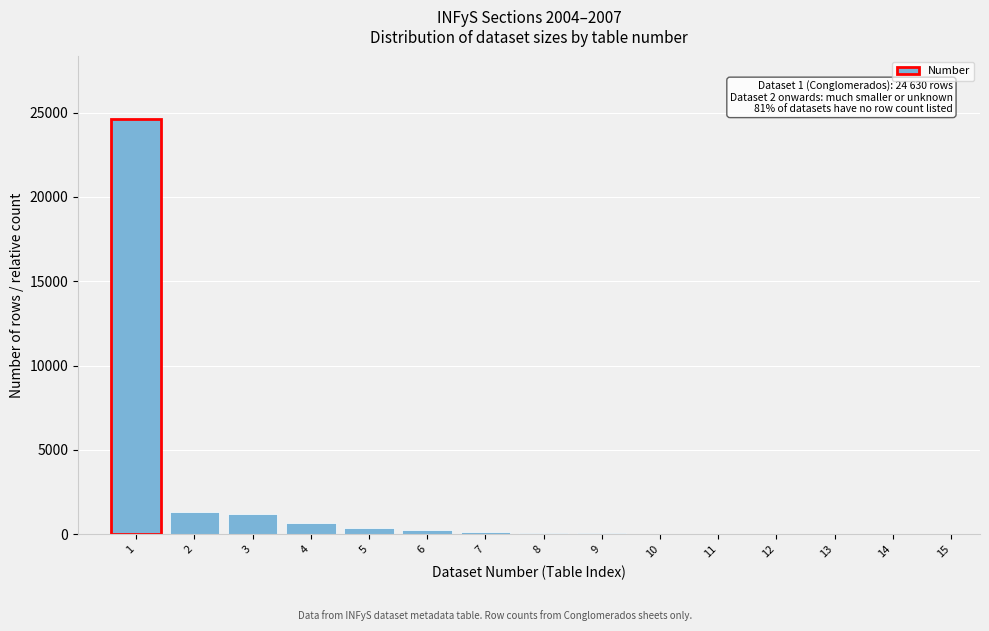

What is the sum of all values?

28818